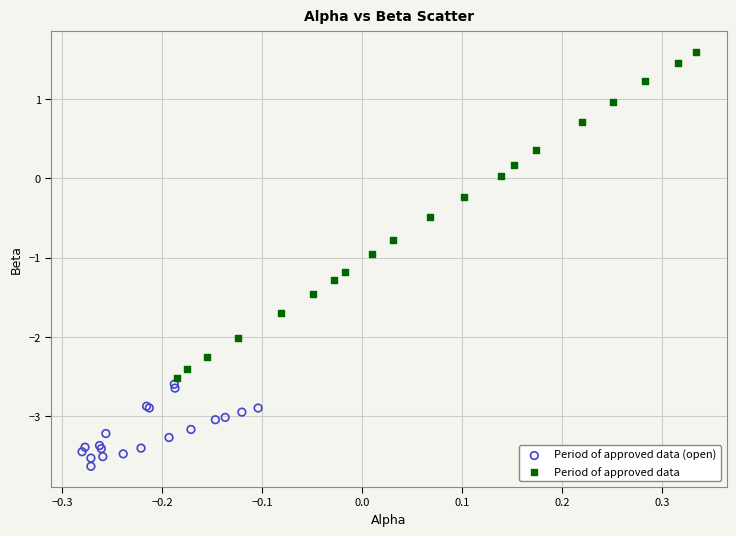

Which series reaches the minimum Y coordinate?

Period of approved data (open)